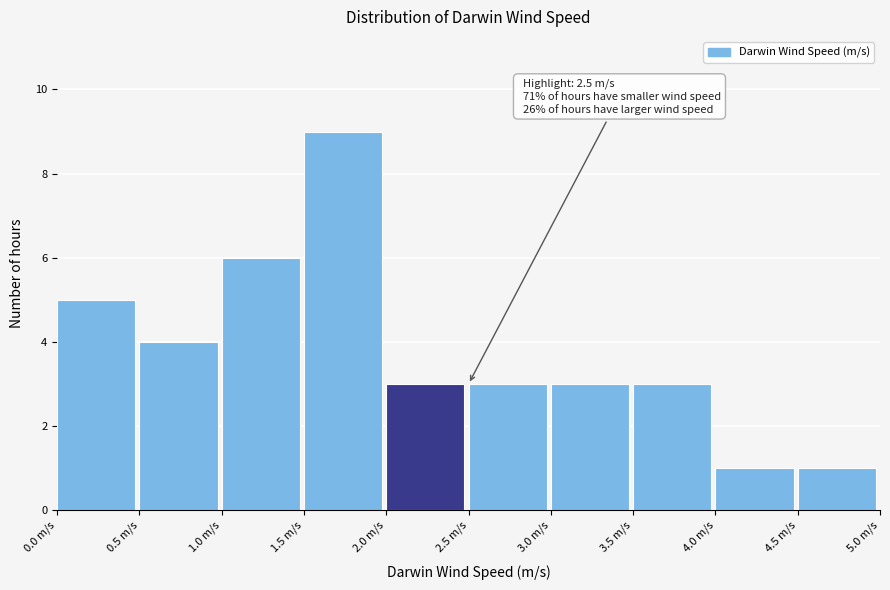

Over which range of the x-axis is the bar tallest?

1.5 to 2.0